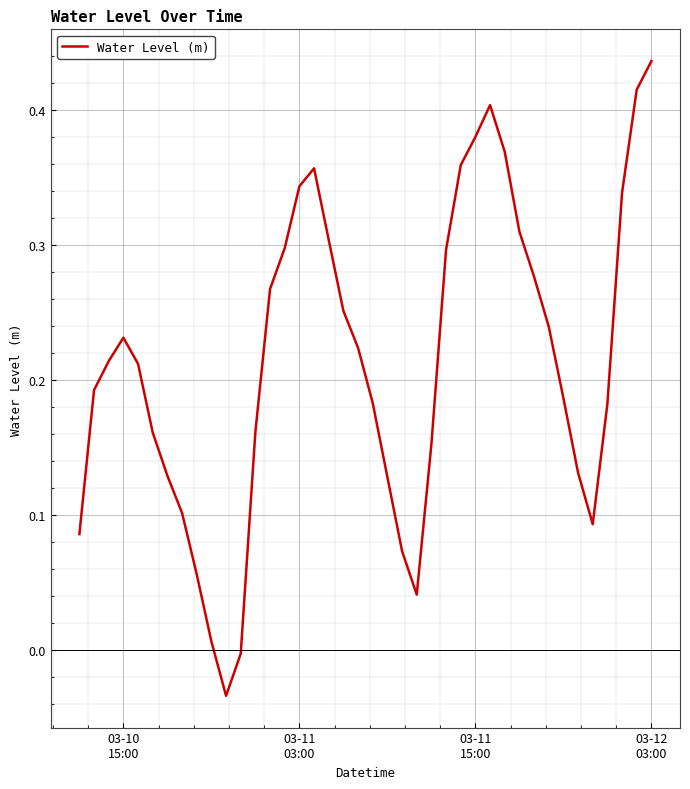

What is the difference between the maximum and minimum values?

0.5